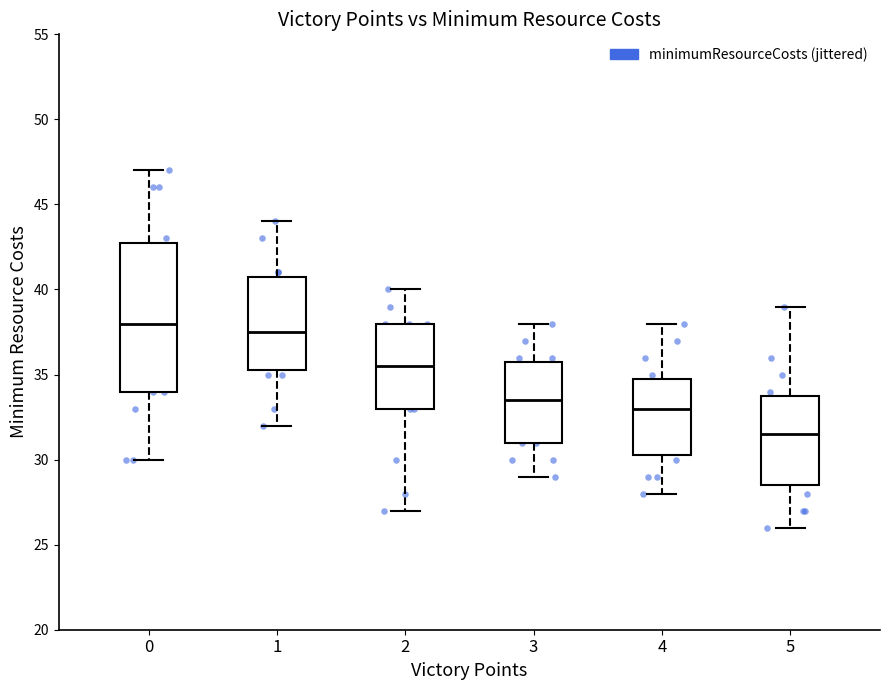

Reading left to right, transcribe this box plot: for each box, give where its median line is, the range the box spans, and where its two whiskers end, as read against the y-axis. The values are not printed on the chart, so give them approximately, as read against the axis.

0: median 38.0, box 34.0 to 43.0, whiskers 30.0 to 47.0
1: median 37.5, box 35.5 to 41.0, whiskers 32.0 to 44.0
2: median 35.5, box 33.0 to 38.0, whiskers 27.0 to 40.0
3: median 33.5, box 31.0 to 36.0, whiskers 29.0 to 38.0
4: median 33.0, box 30.5 to 35.0, whiskers 28.0 to 38.0
5: median 31.5, box 28.5 to 34.0, whiskers 26.0 to 39.0